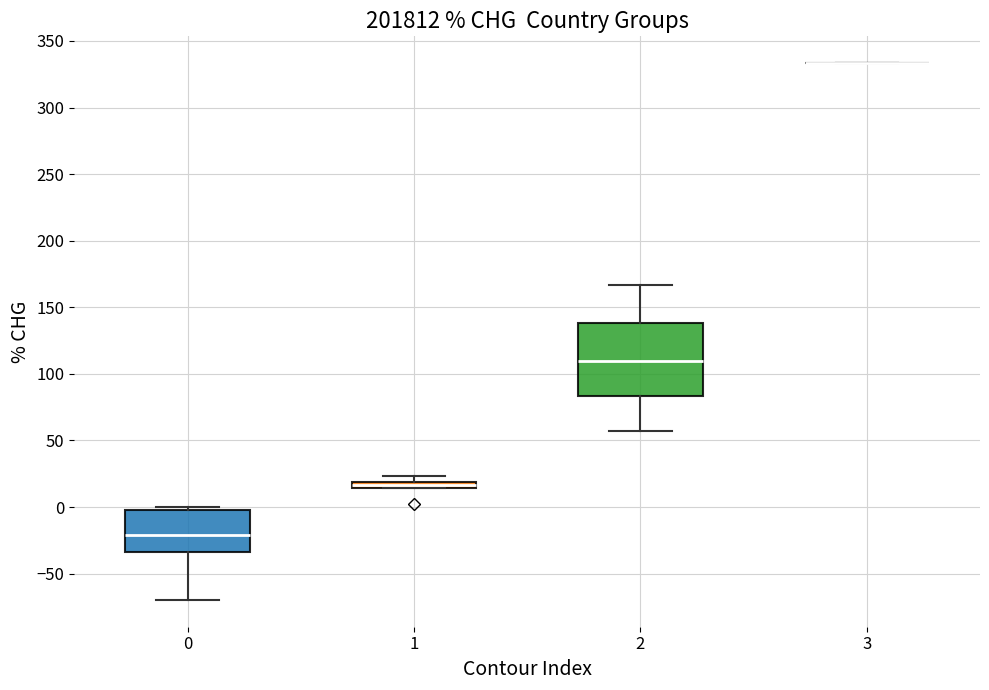

Comparing the boxes themselves (not the whiskers), which one is the tallest?

2